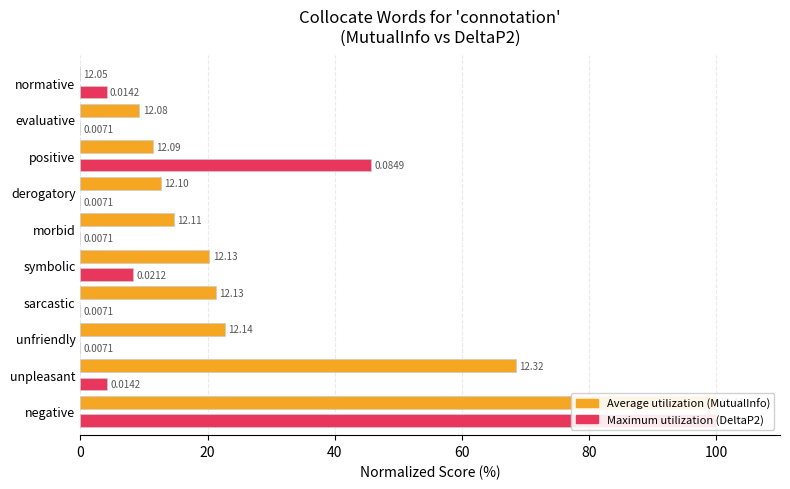

How many groups of bars are there?

10